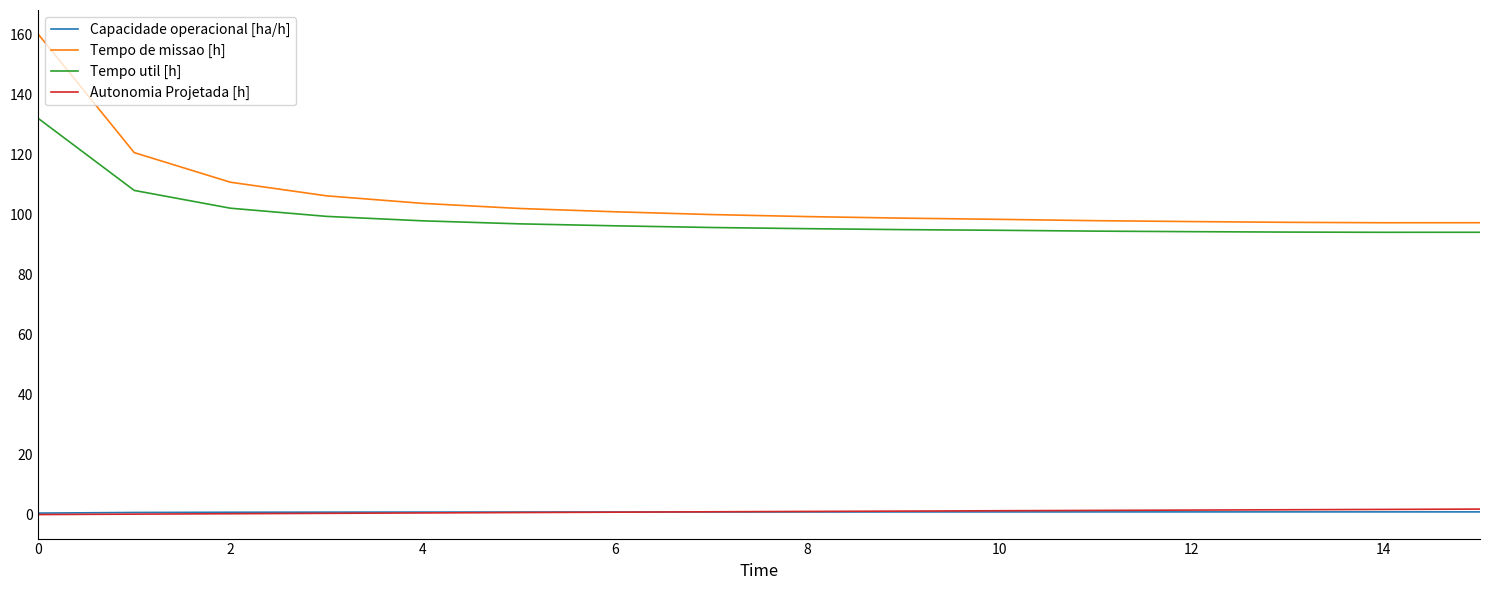

What is the difference between the second highest and second lowest values in the Tempo util [h] series?

13.9